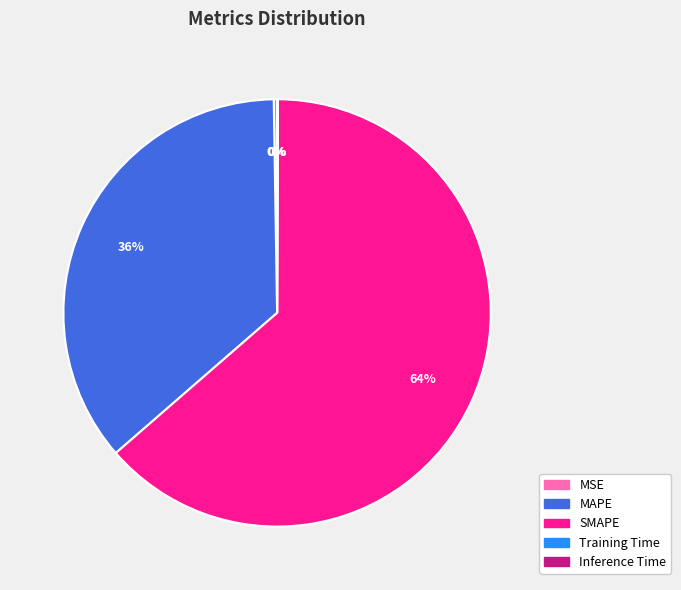

To the nearest percent, what is the difference between the largest and smallest slice percentages?

64%